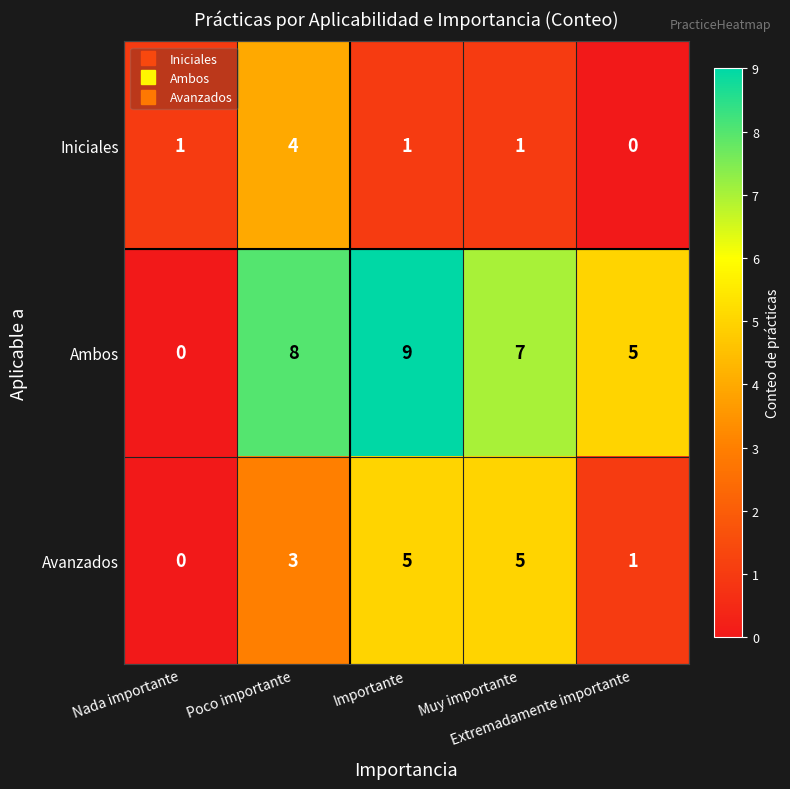

How many series are shown in this chart?

3